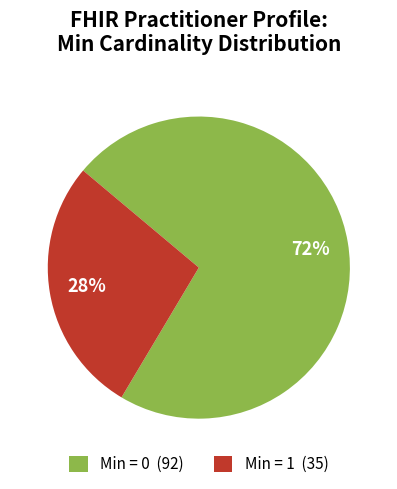

What is the majority slice?

Min = 0 (92)